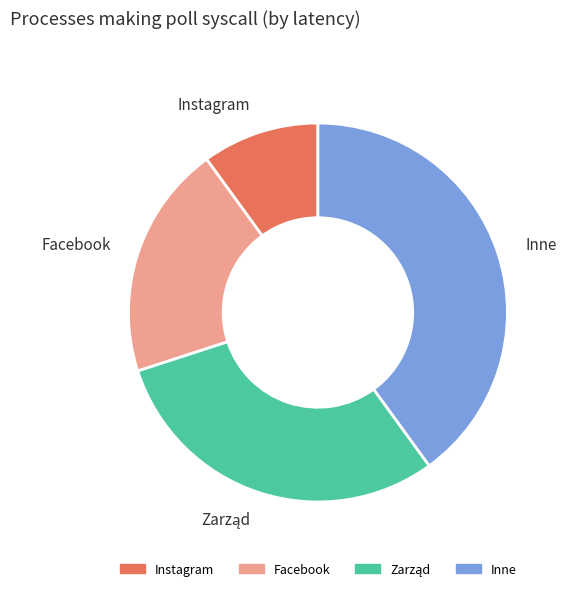

Does Instagram account for over 50% of the chart?

No